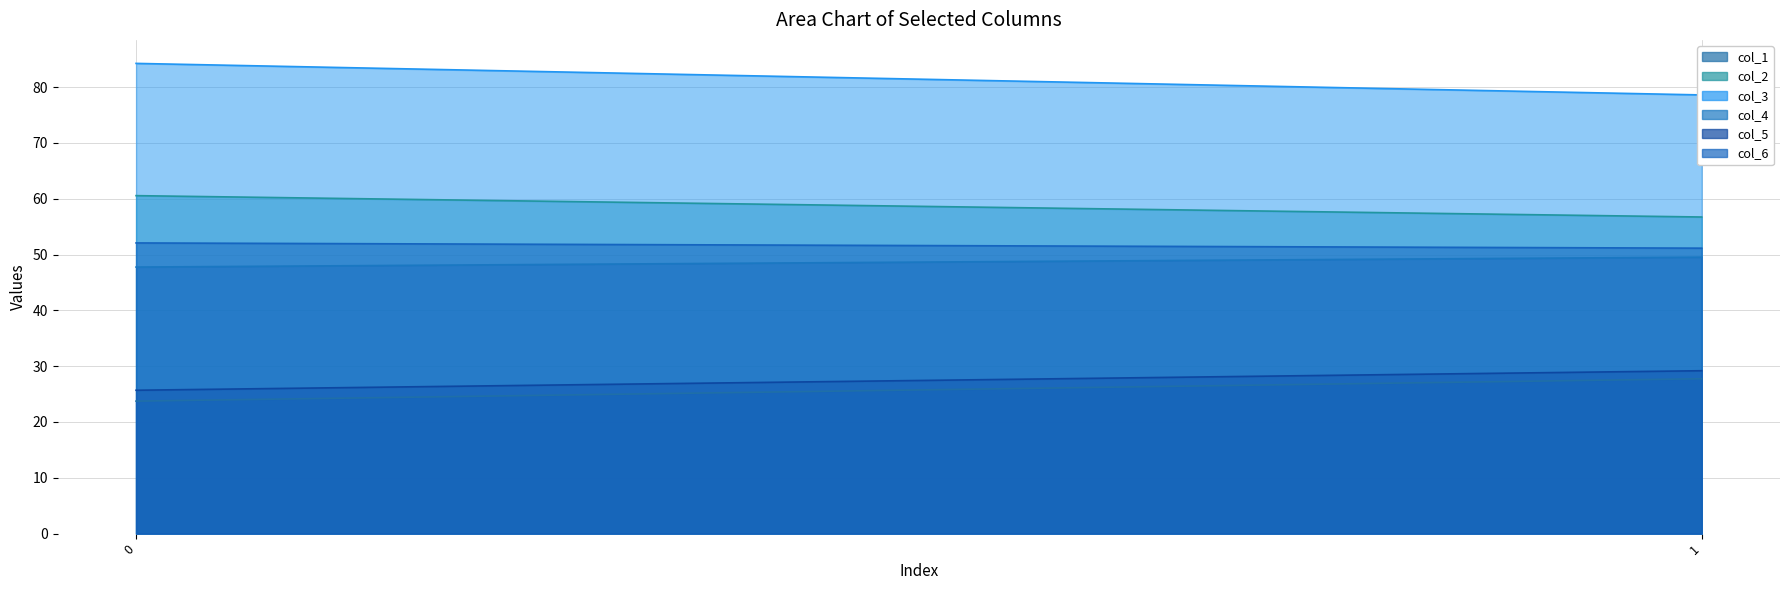

How many values in the col_3 series exceed 84?

1